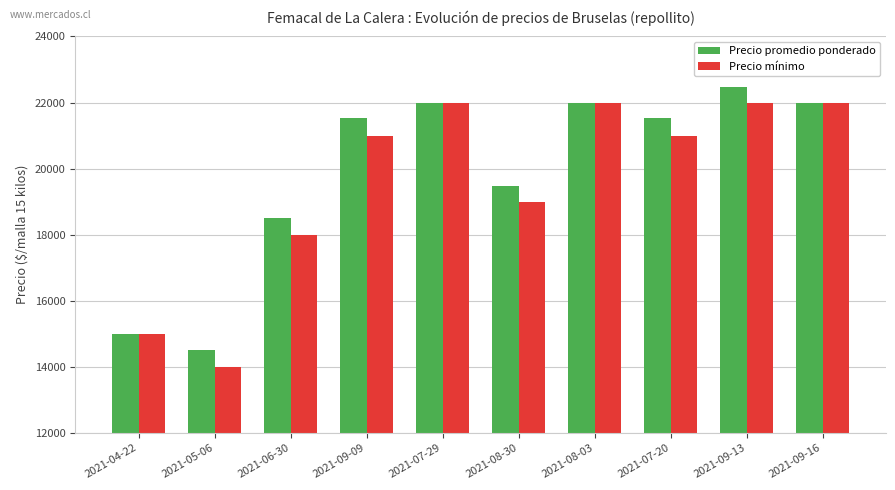

Count the number of data series in this chart.

2